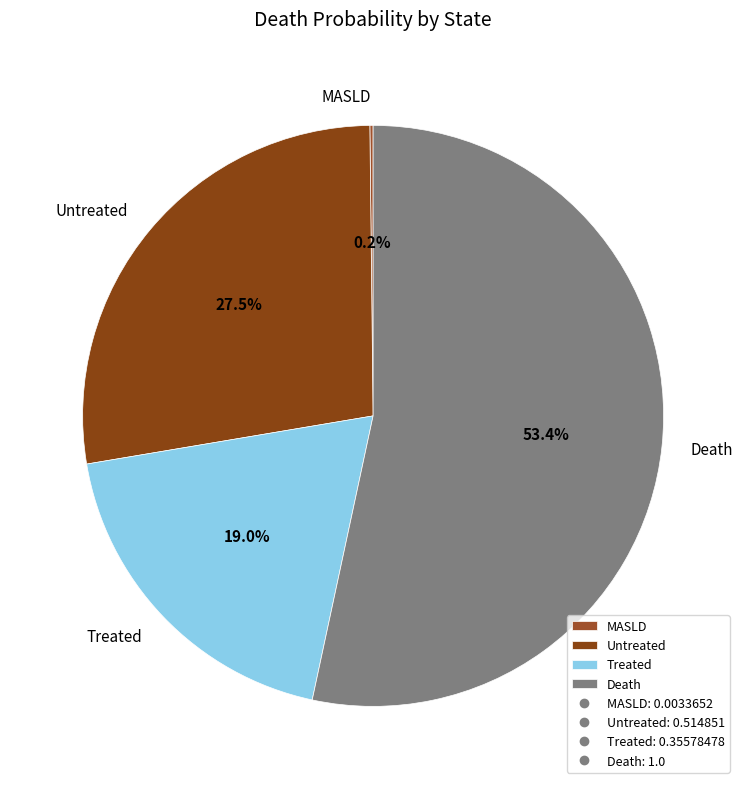

Which slice represents more than half of the pie?

Death